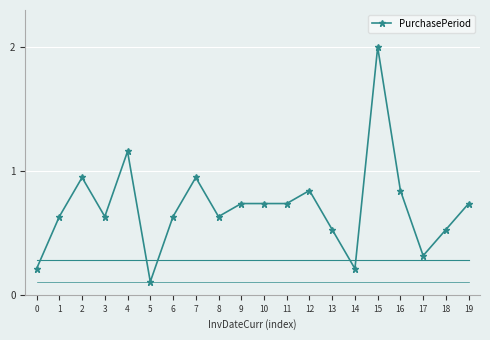

What is the value of the 6th point from the left?

0.1